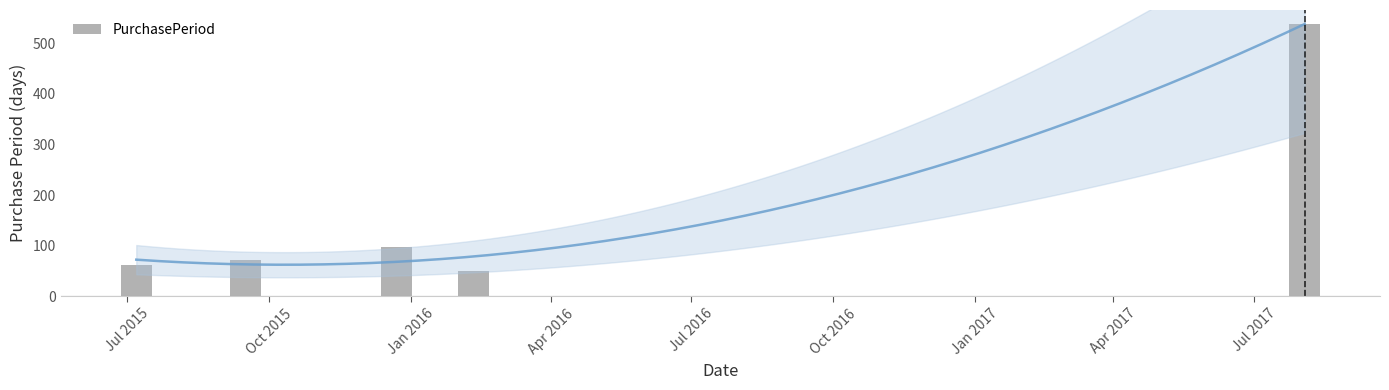

Count the number of data series in this chart.

1